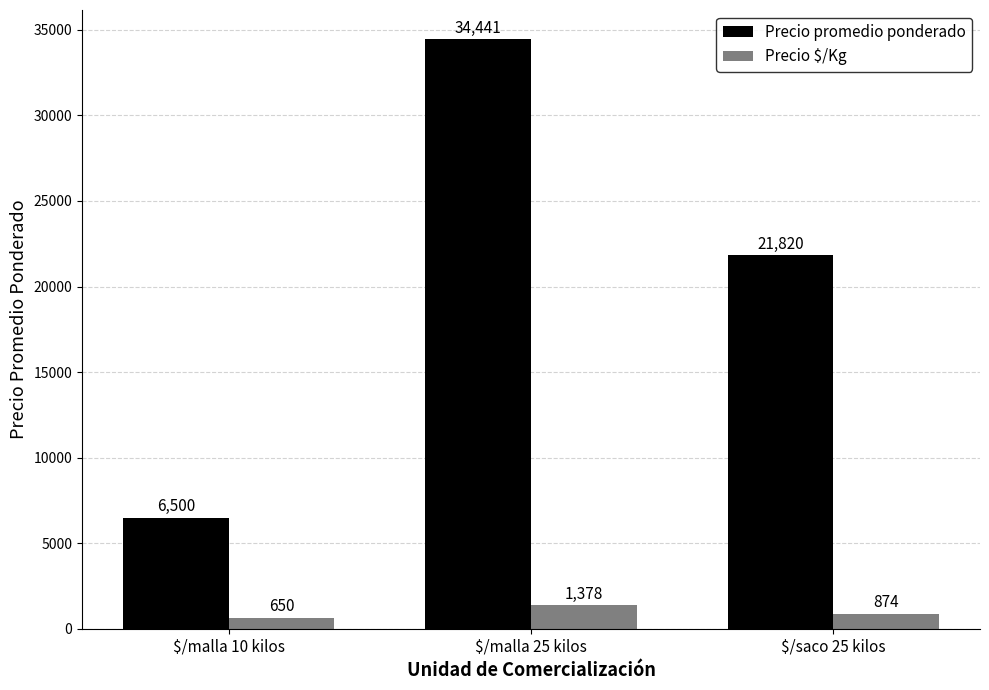

Is it true that Precio $/Kg equals 1378 at $/malla 25 kilos?

True